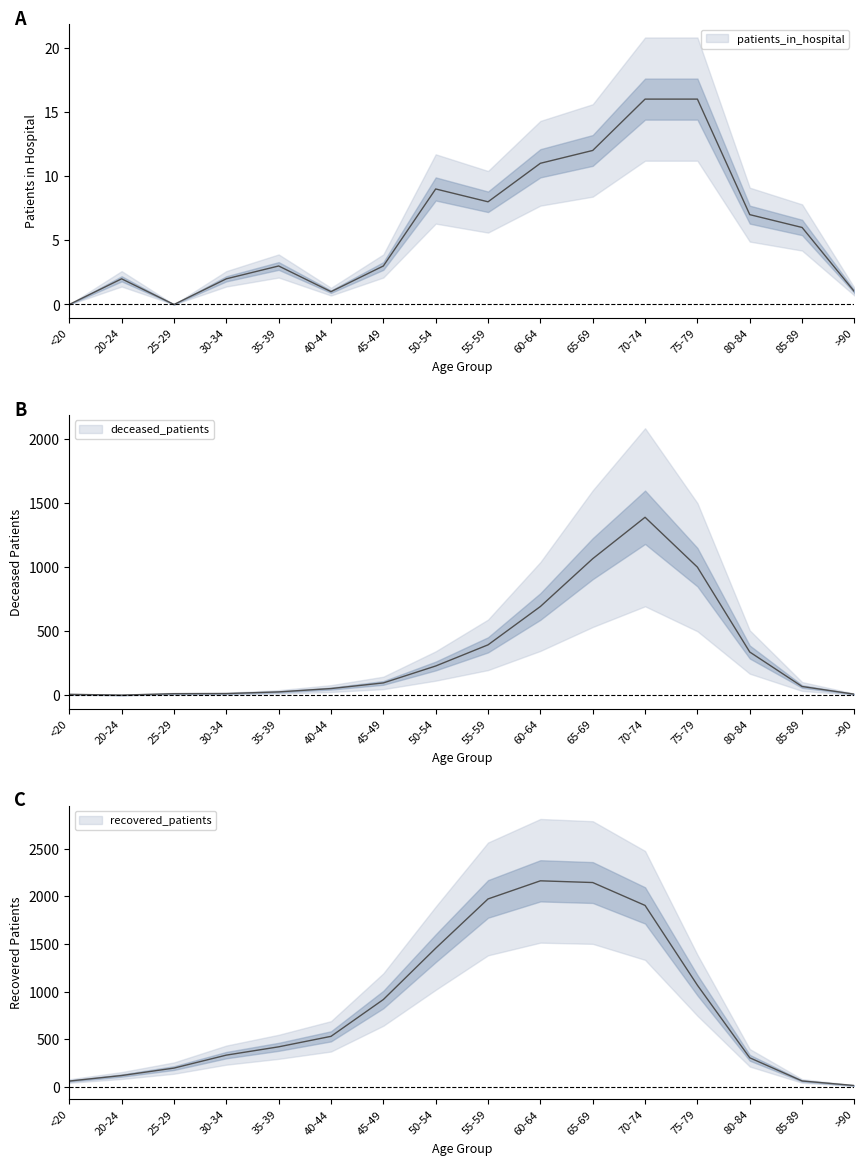

Which series has the widest spread of values?

recovered_patients